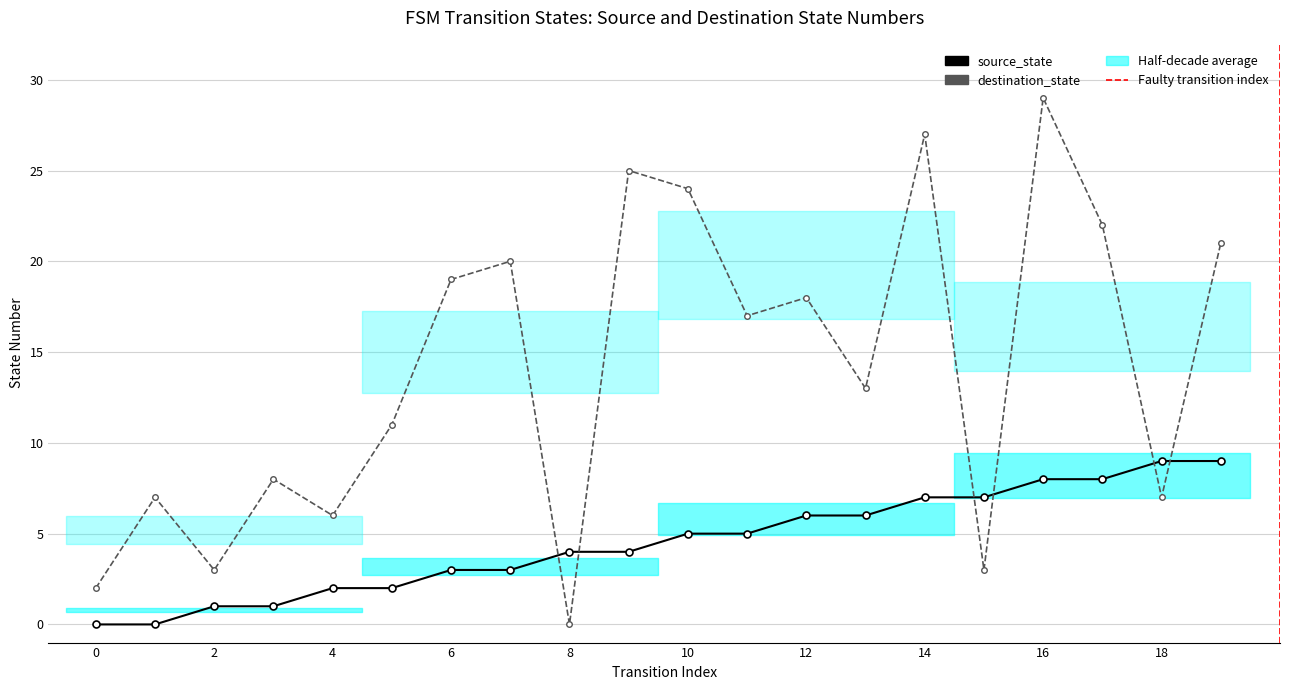

Where is the first local maximum for destination_state?

1